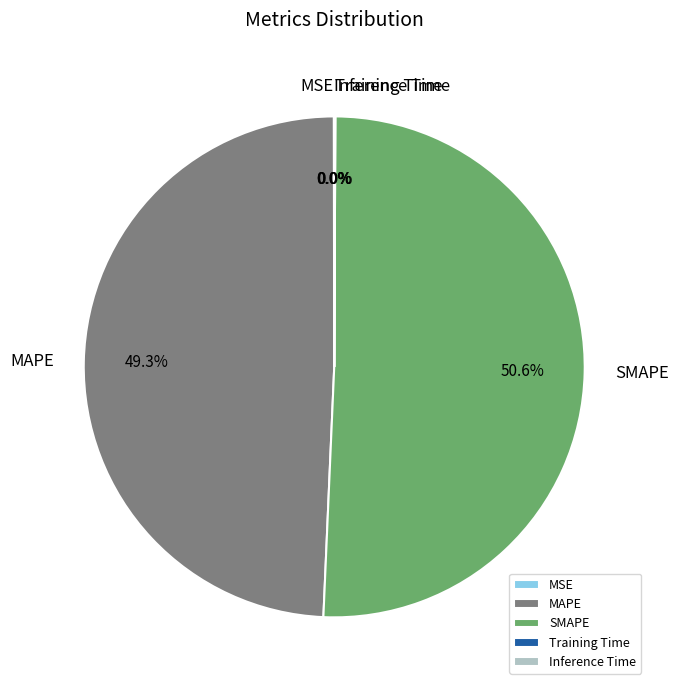

Which slice is the largest?

SMAPE